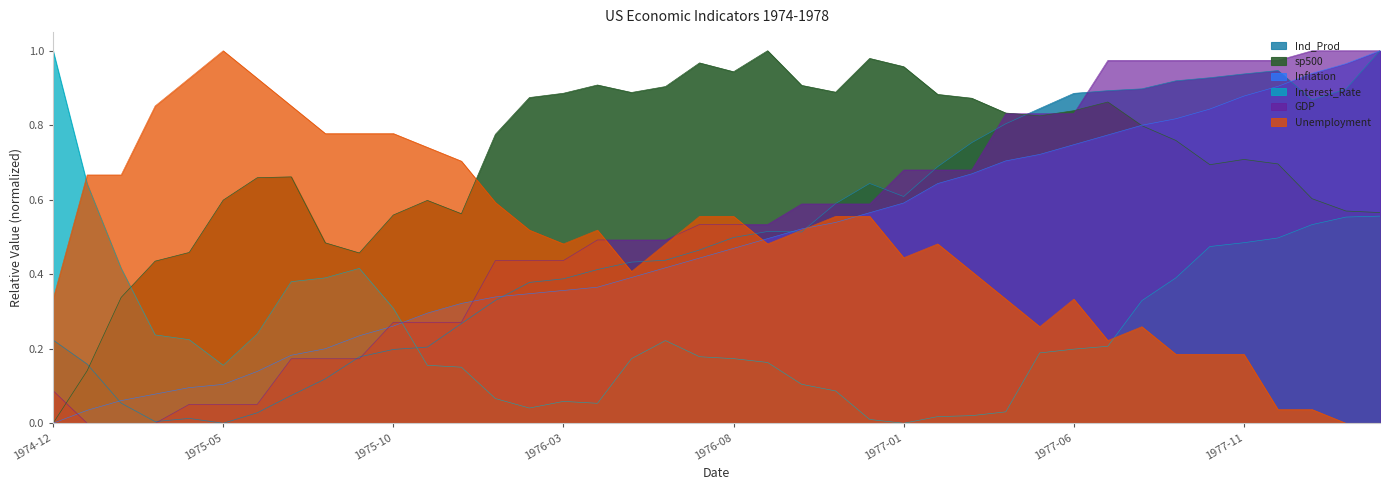

What is the difference between the second highest and second lowest values in the Ind_Prod series?

0.9